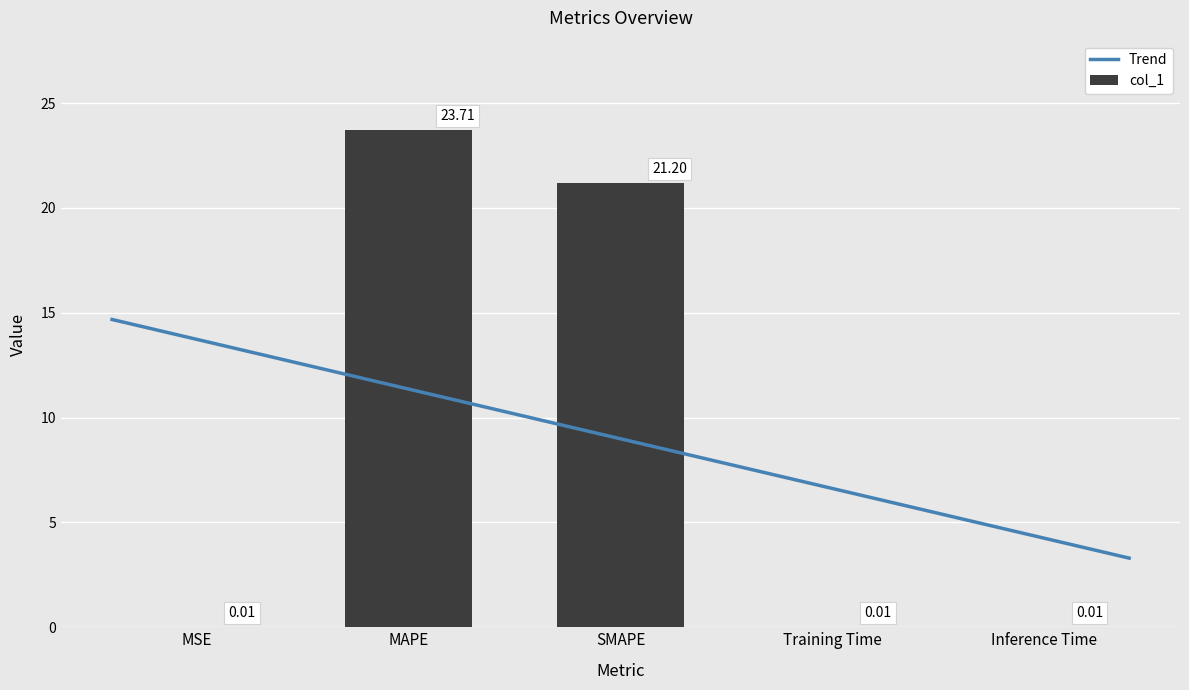

Which category has the highest value across all series?

MAPE